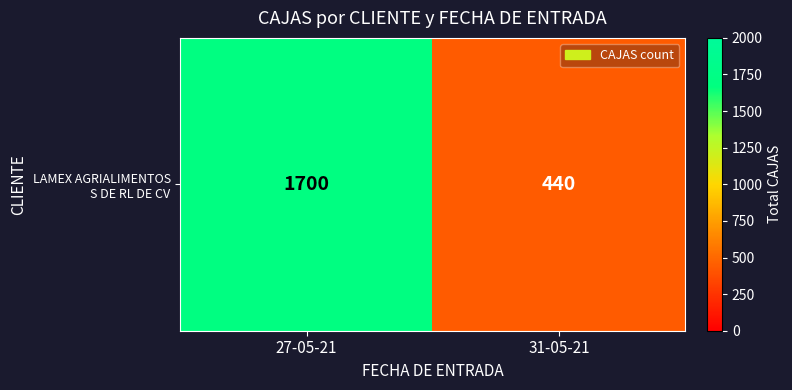

What is the approximate value at 31-05-21?

440